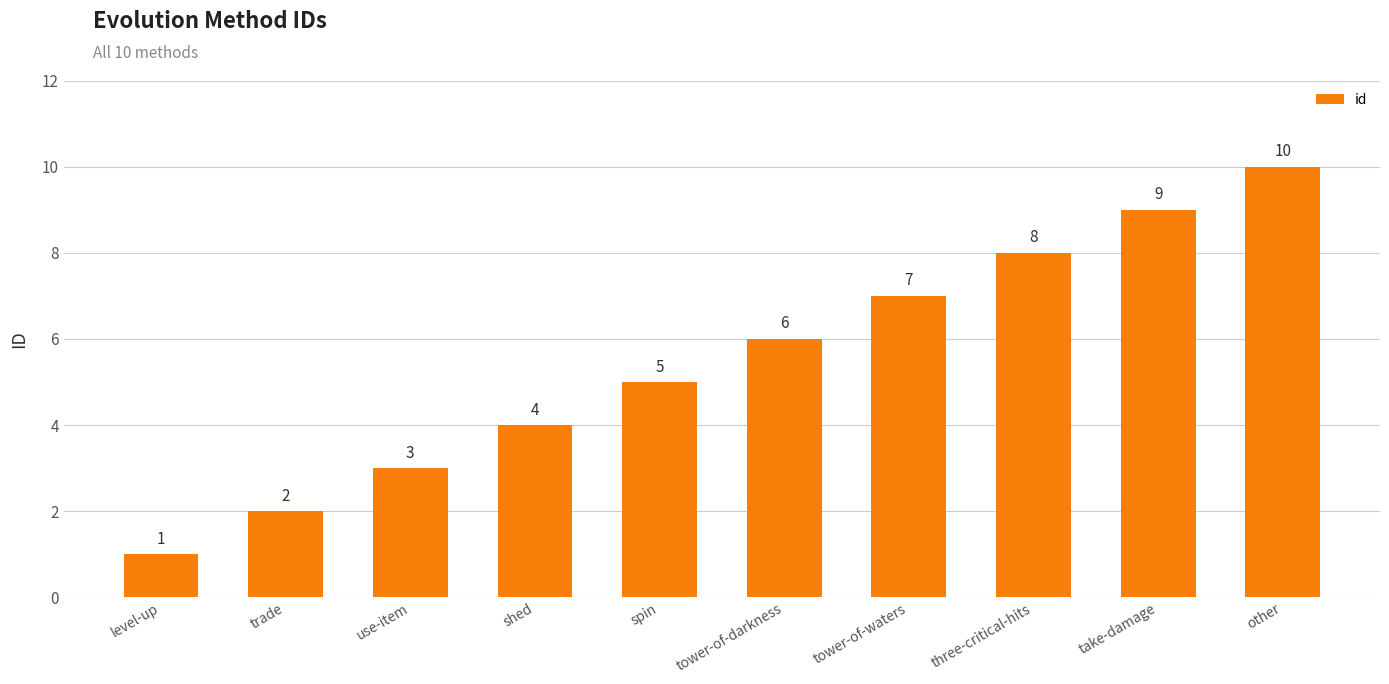

How many values are between 3 and 8?

6